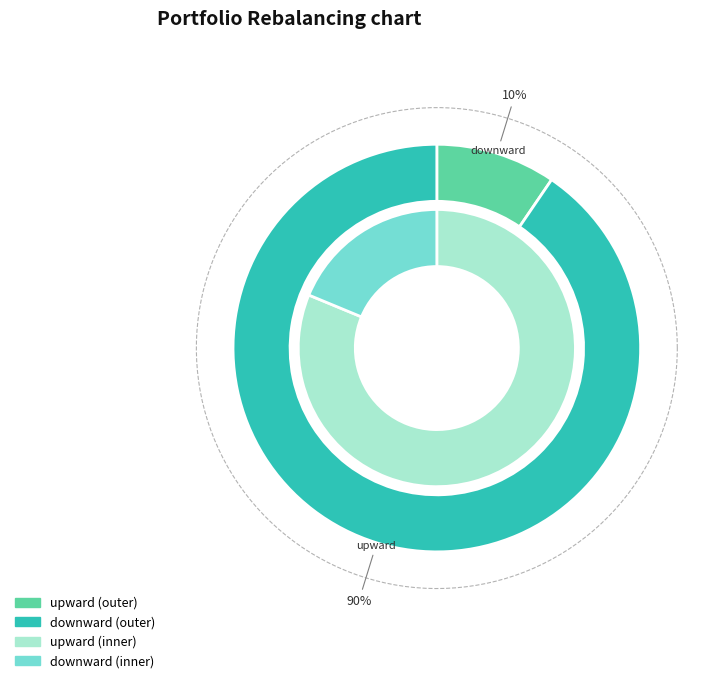

Which has a higher value, upward or downward?

downward